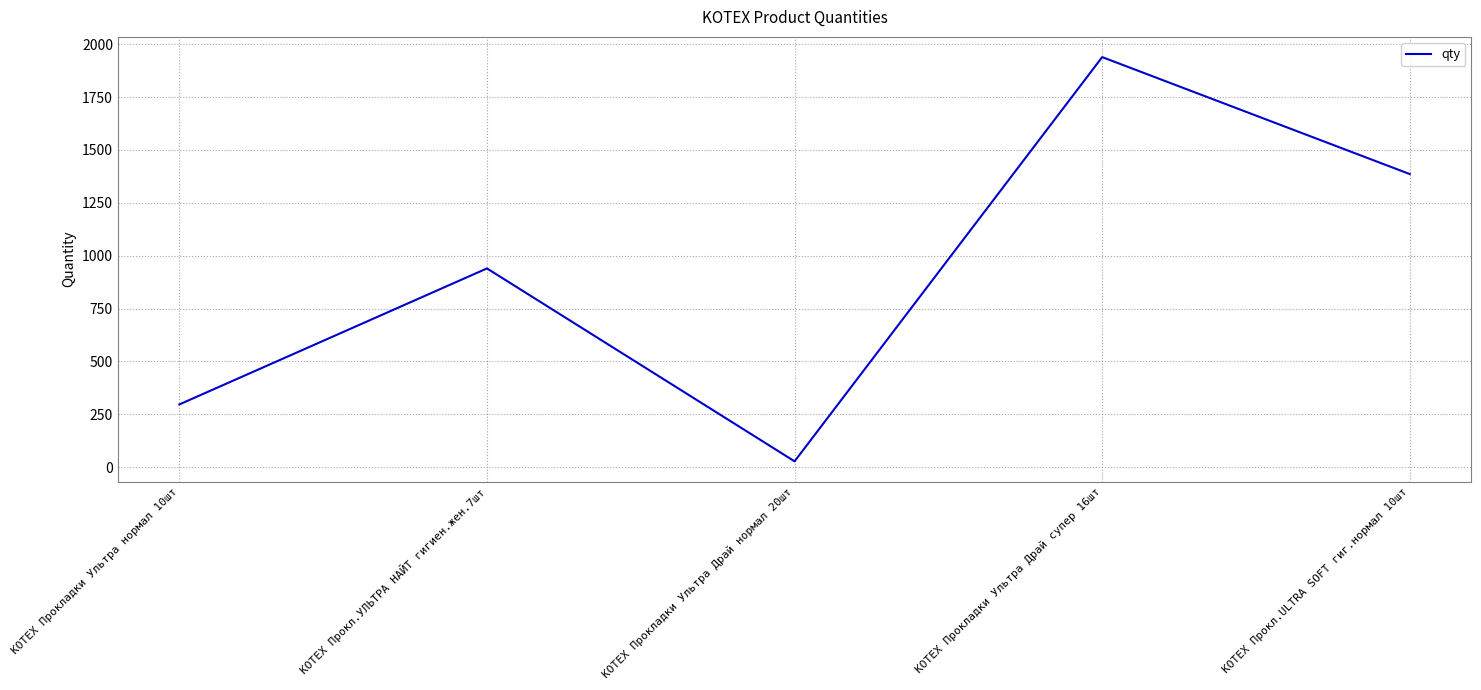

How many lines are shown in the chart?

1